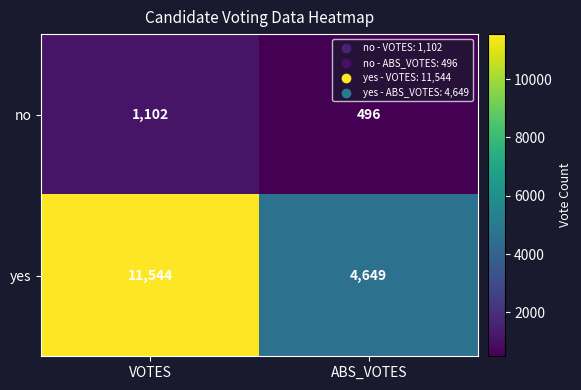

True or false: no has a value of 1460 at VOTES.

False